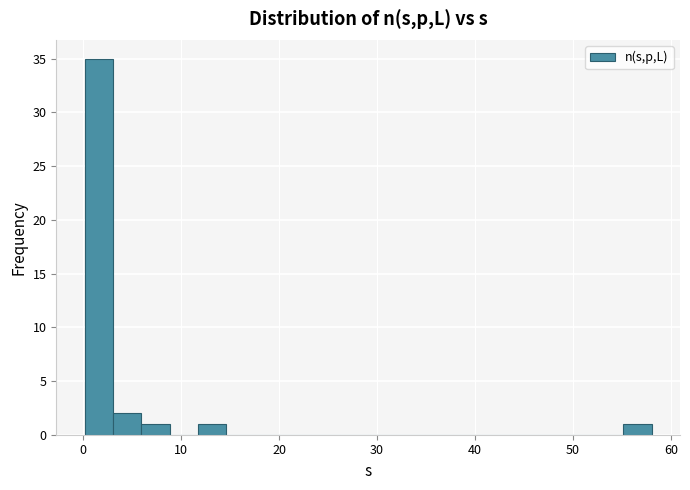

Around what value on the x-axis is the tallest bar? Give the approximate position of its centre, as read against the axis.

2